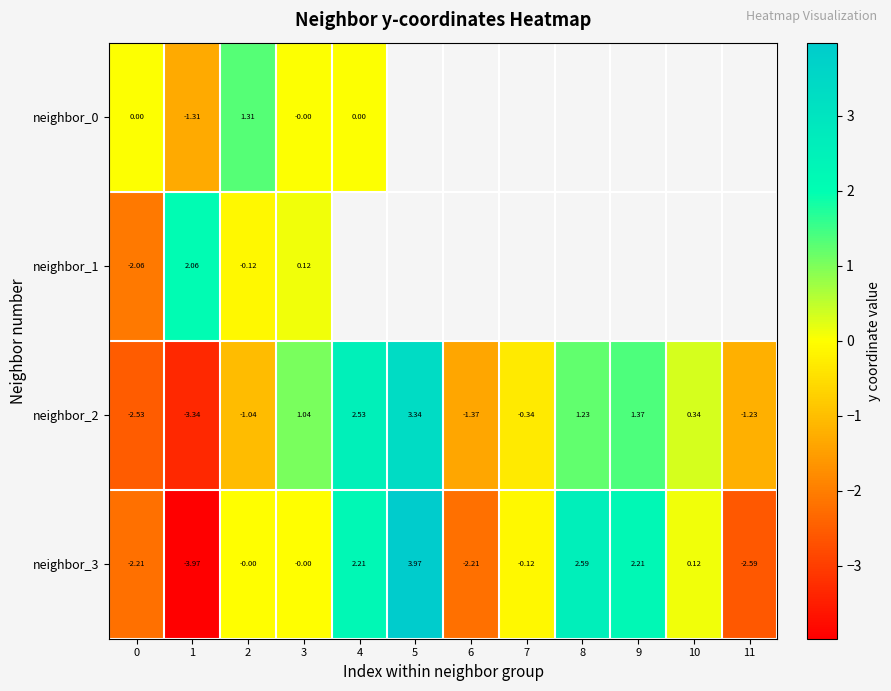

The neighbor_2 series shows -0.4 at 2. True or false?

False